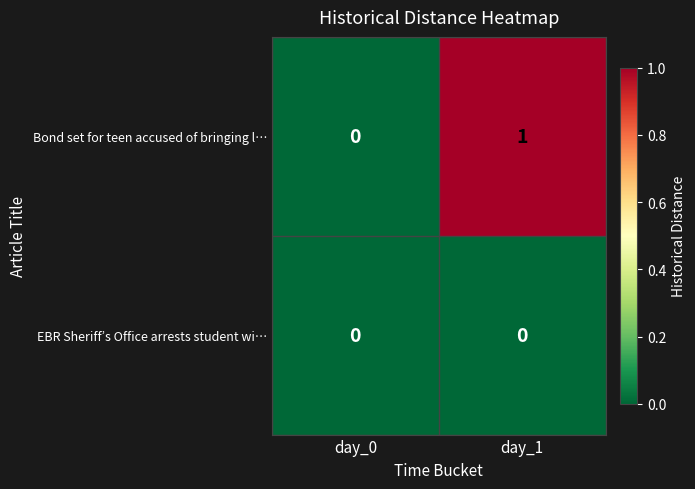

What is the total value across all series at day_1?

1